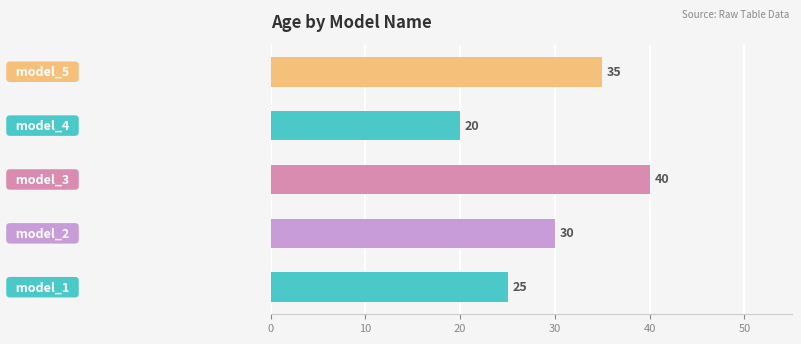

Are the bars horizontal?

Yes